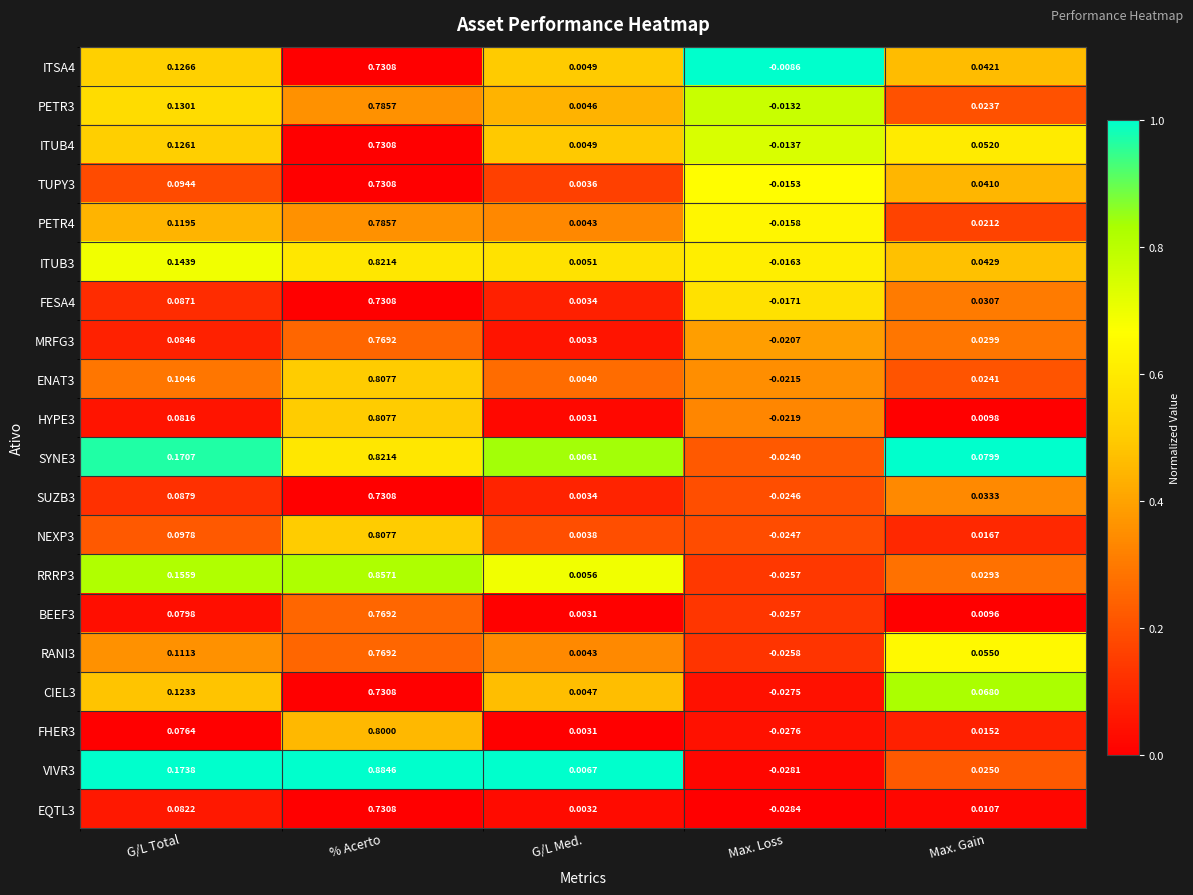

Which label corresponds to the largest value in the chart?

% Acerto